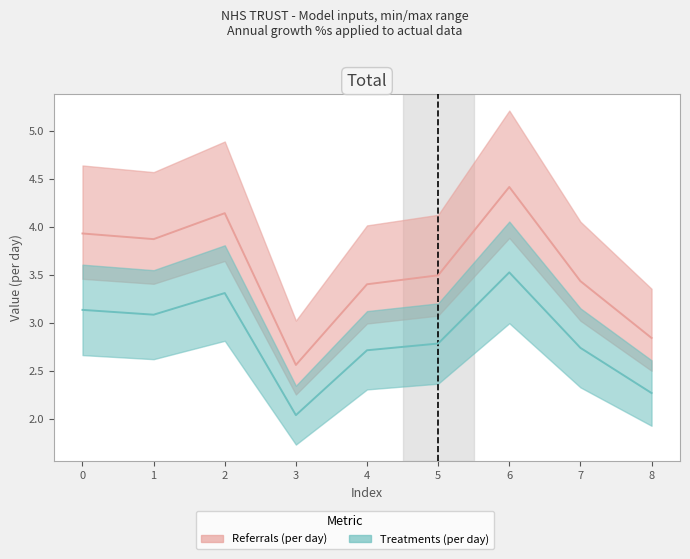

At how many categories does at least one series exceed 3?

7